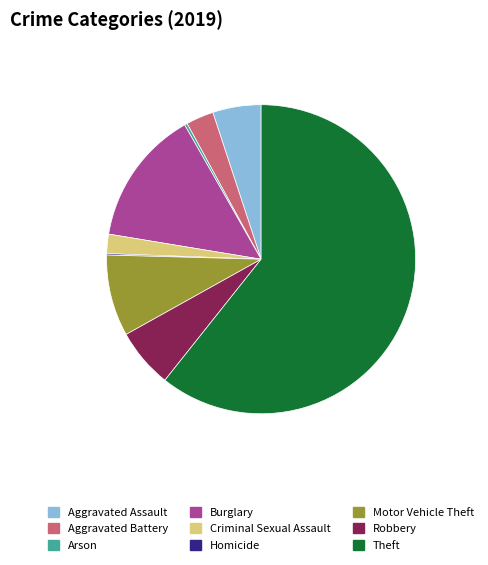

Which category has the biggest portion of the pie?

Theft